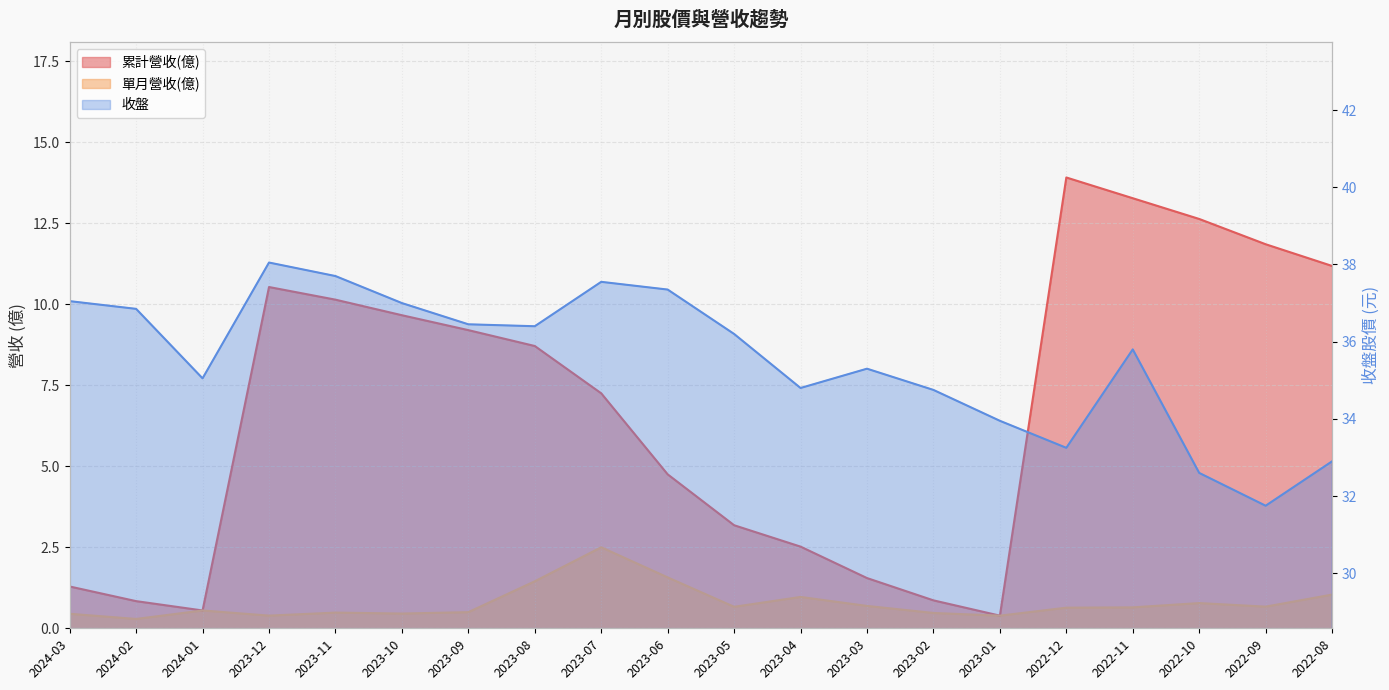

At how many categories does at least one series exceed 16?

20